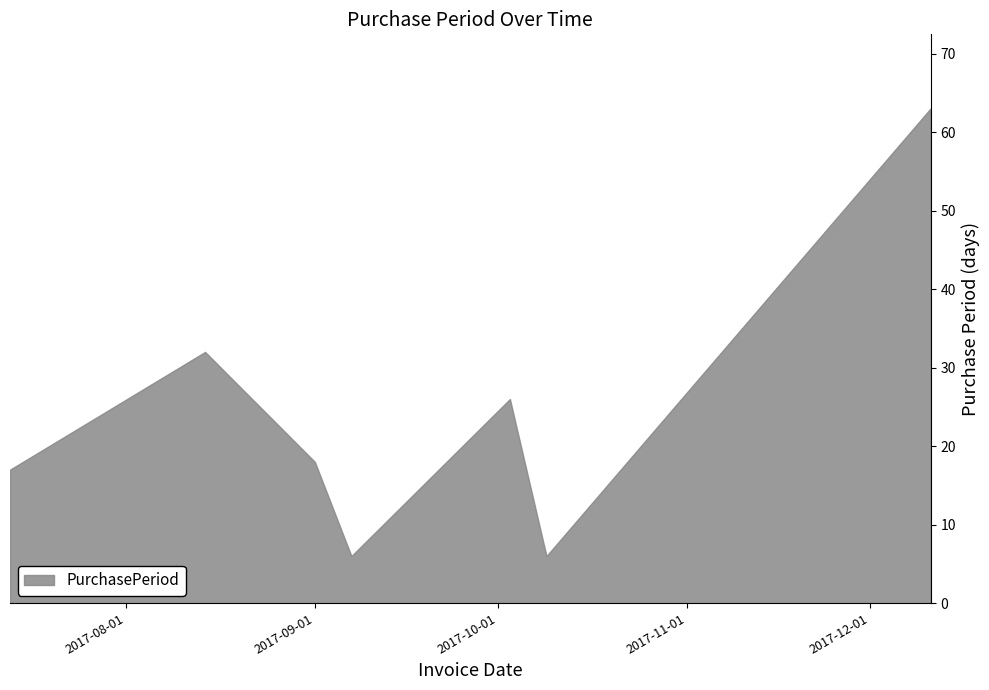

Reading left to right, what are all the values shown in this chart?

17	32	18	6	26	6	63